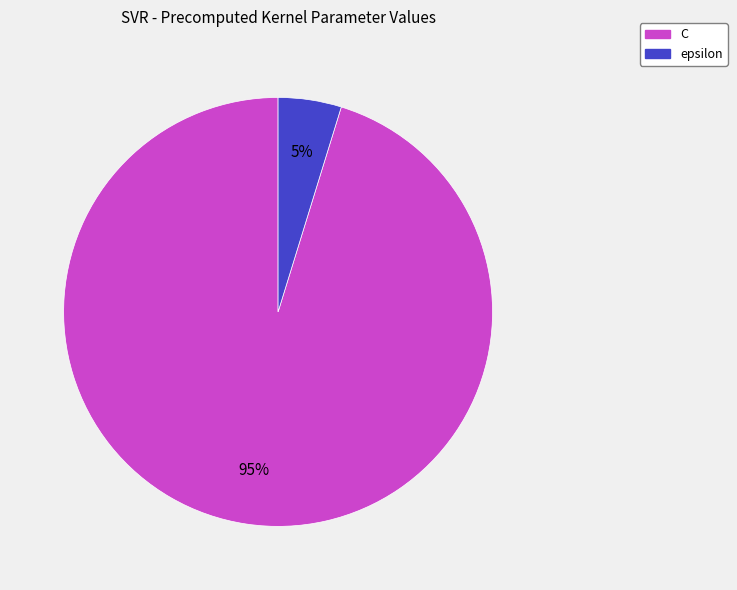

True or false: C accounts for 95% of the total.

True